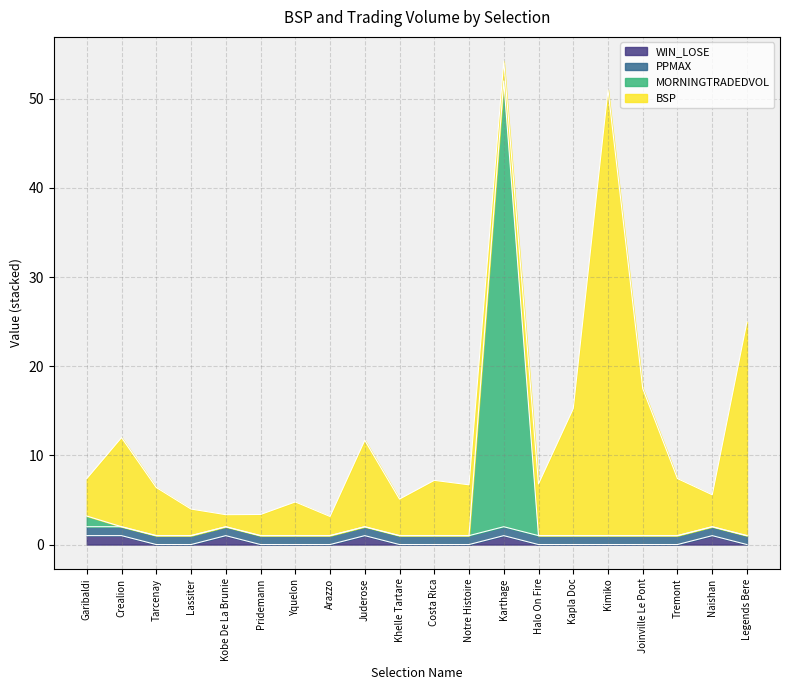

What position from the right is Kapla Doc?

6